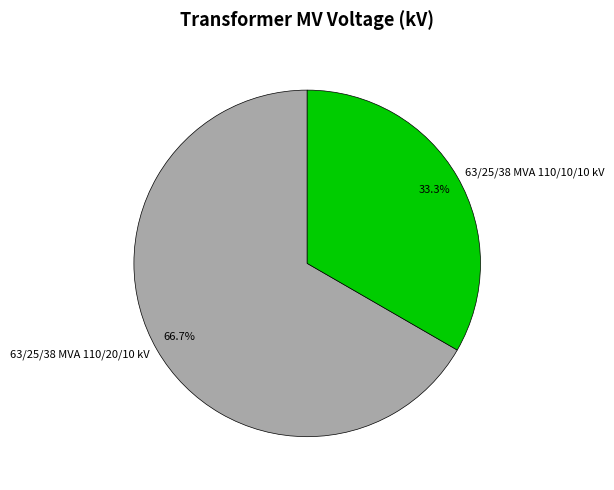

Is it true that 63/25/38 MVA 110/20/10 kV is 72% of the pie?

False